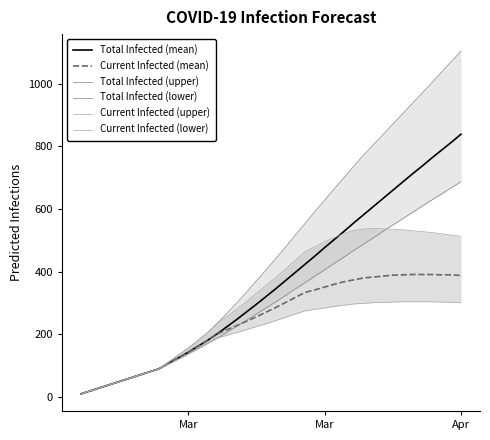

How many lines are shown in the chart?

6